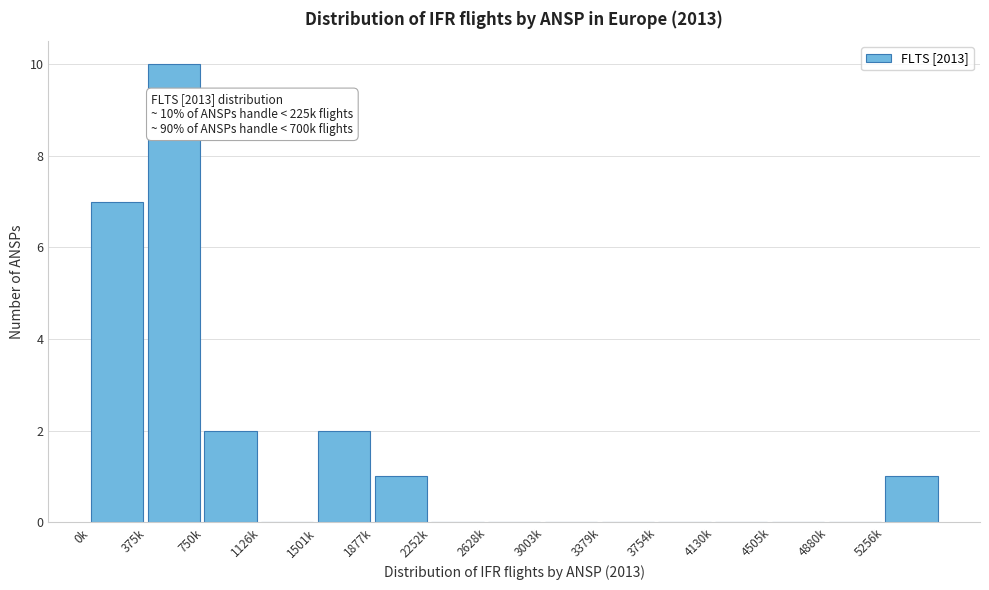

Reading left to right, what are all the values shown in this chart?

0k=7	375k=10	750k=2	1126k=0	1501k=2	1877k=1	2252k=0	2628k=0	3003k=0	3379k=0	3754k=0	4130k=0	4505k=0	4880k=0	5256k=1